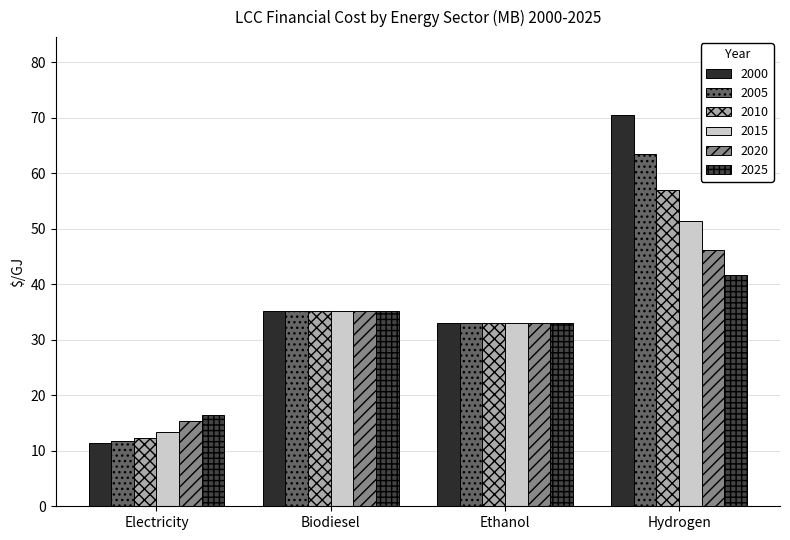

Is it true that 2000 equals 97.1 at Hydrogen?

False